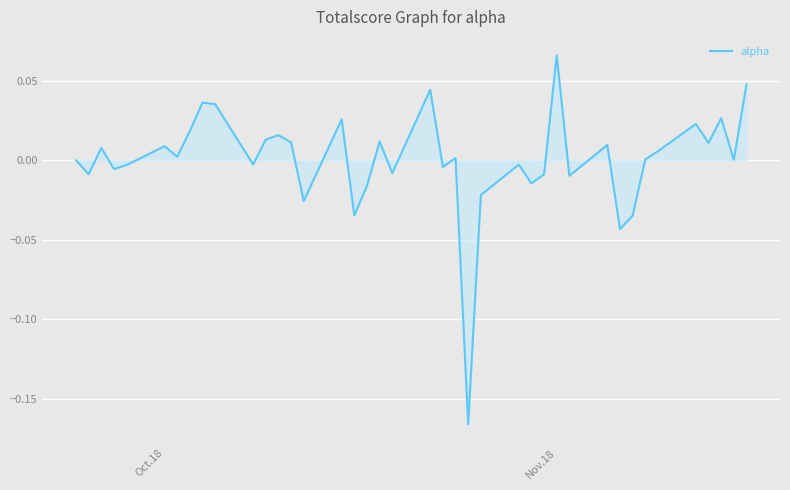

Which category has the highest value across all series?

Nov.18